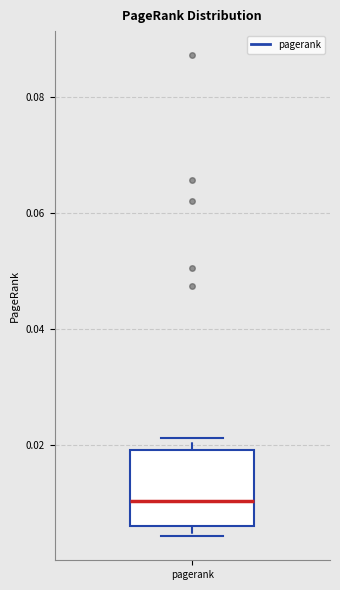

Where is the upper edge of the box for pagerank on the y-axis? The values are not printed on the chart, so give them approximately, as read against the axis.

0.020